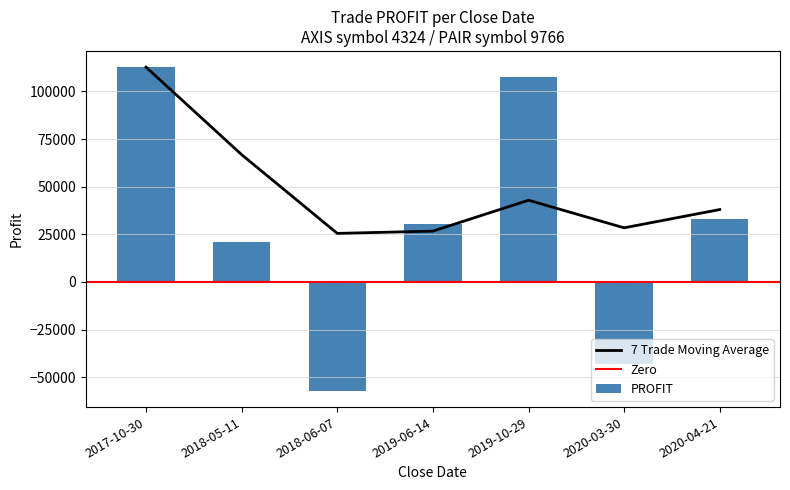

The chart shows a value of -57192 at 2018-06-07. True or false?

True